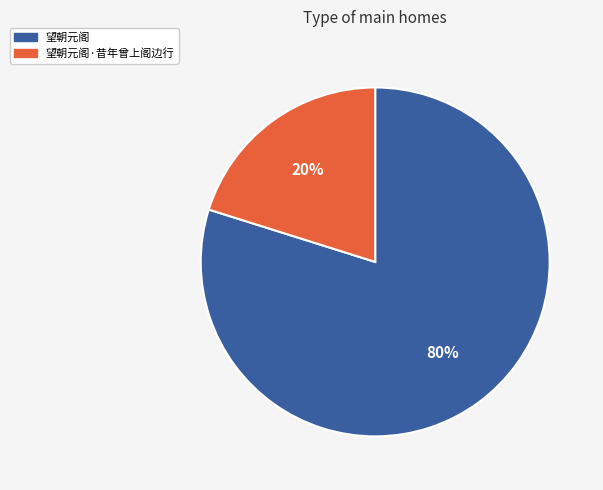

Is it true that 望朝元阁 is 80% of the pie?

True